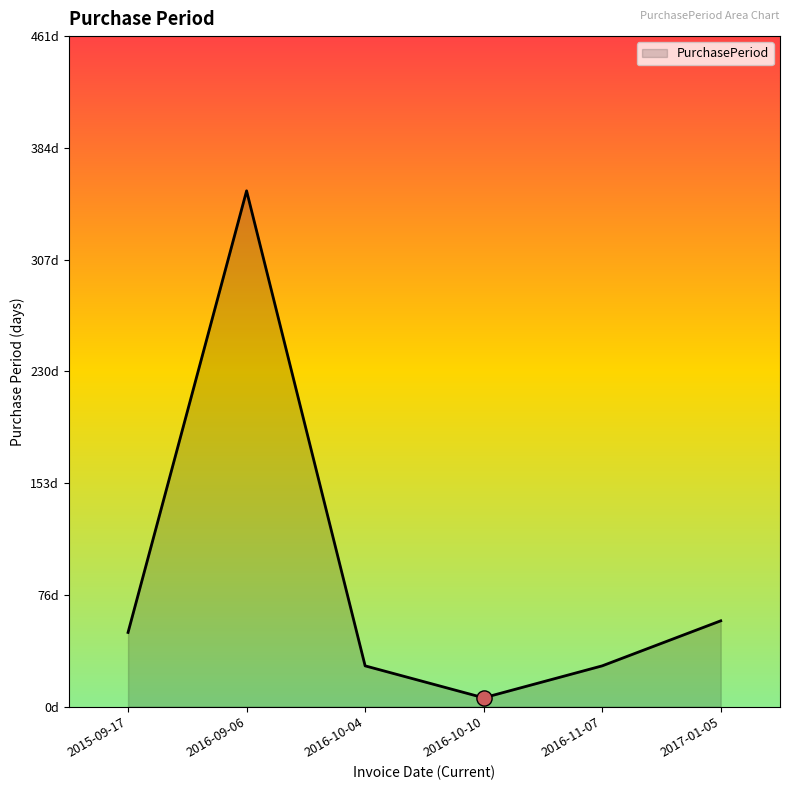

What is the ratio of the value at 2016-09-06 to the value at 2016-11-07?

12.7